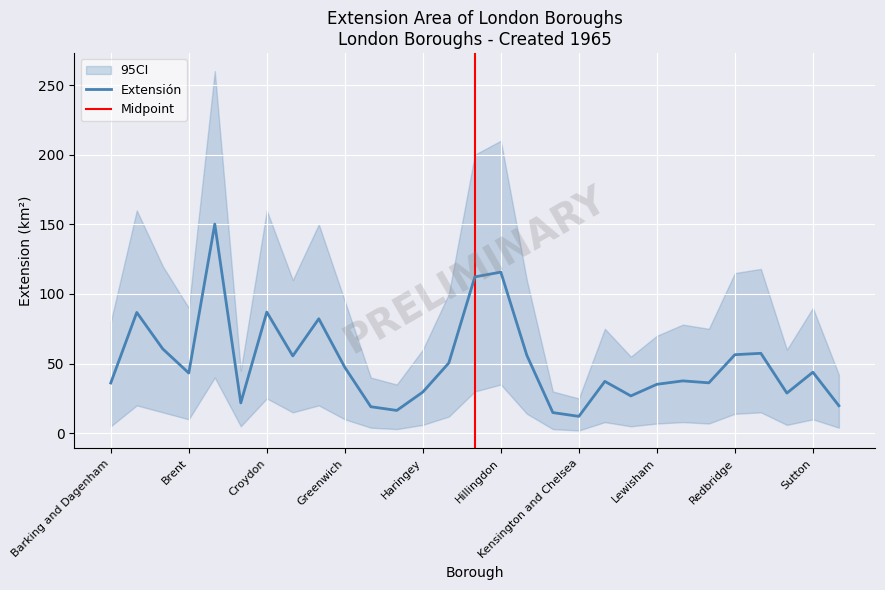

What is the sum of all values?

1476.5